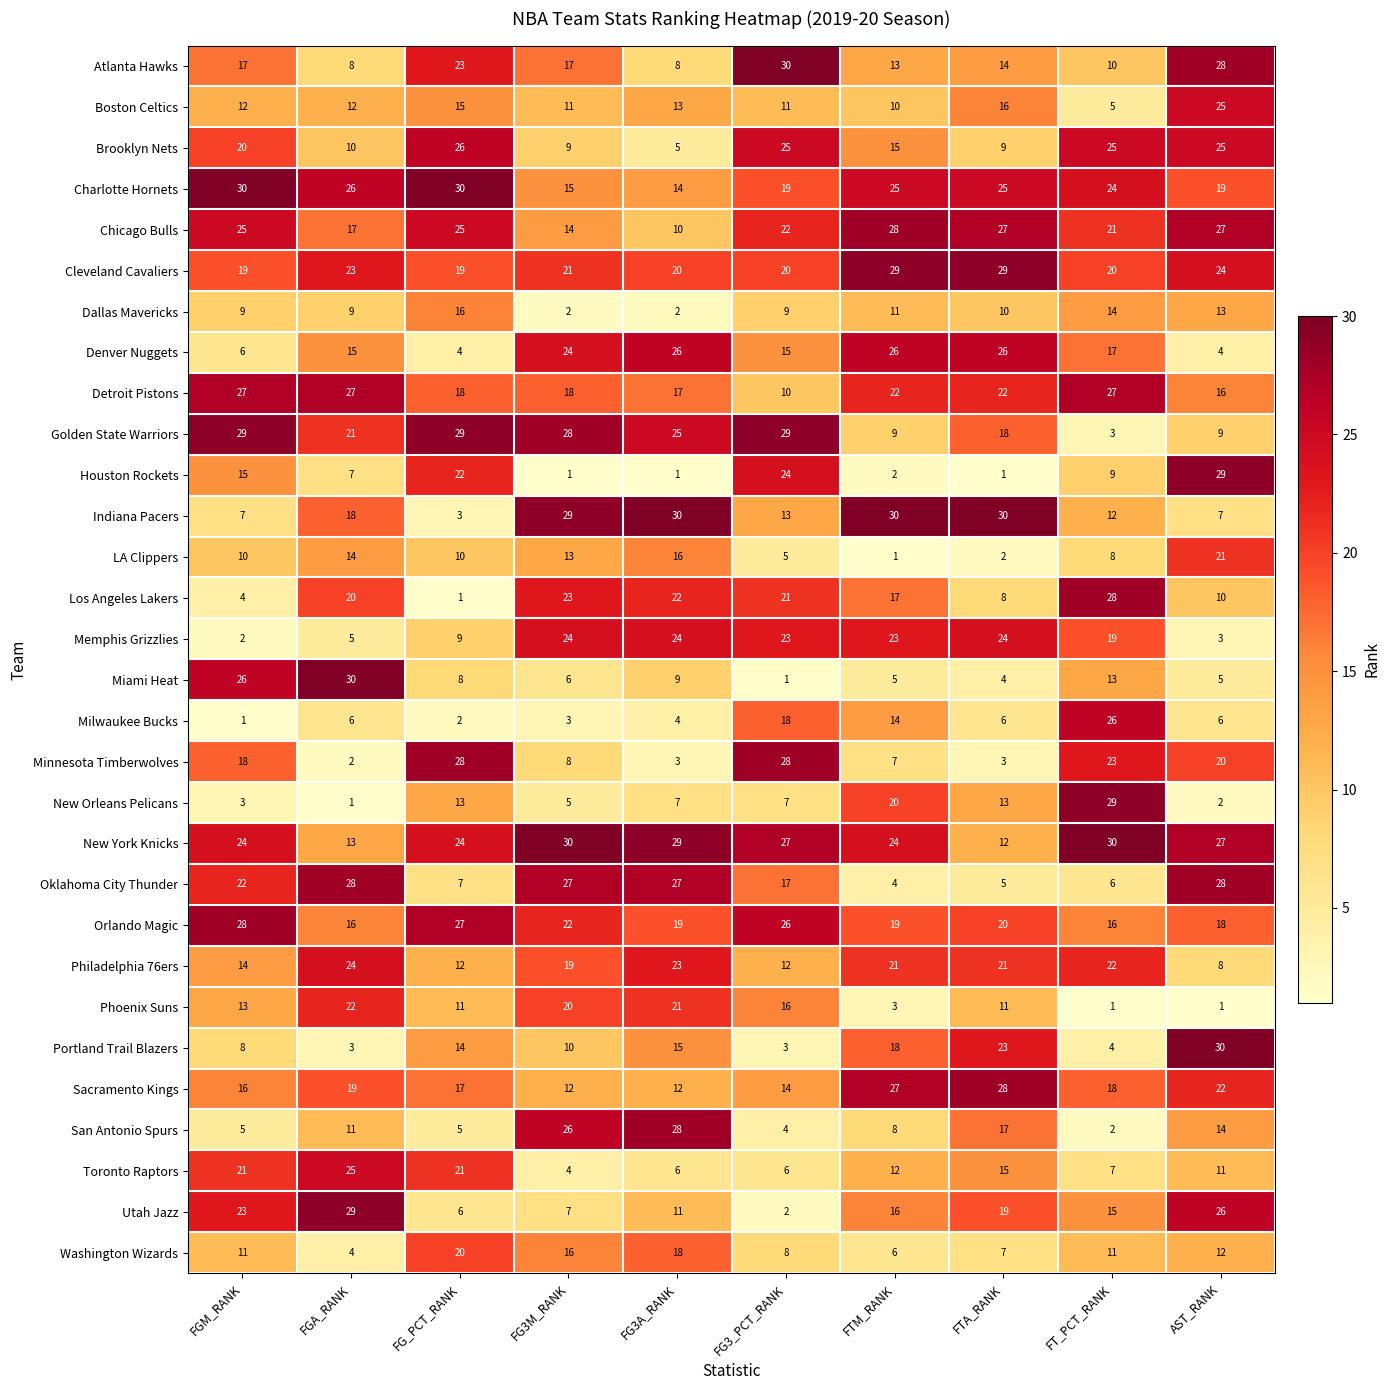

What is the total value across all series at AST_RANK?

490